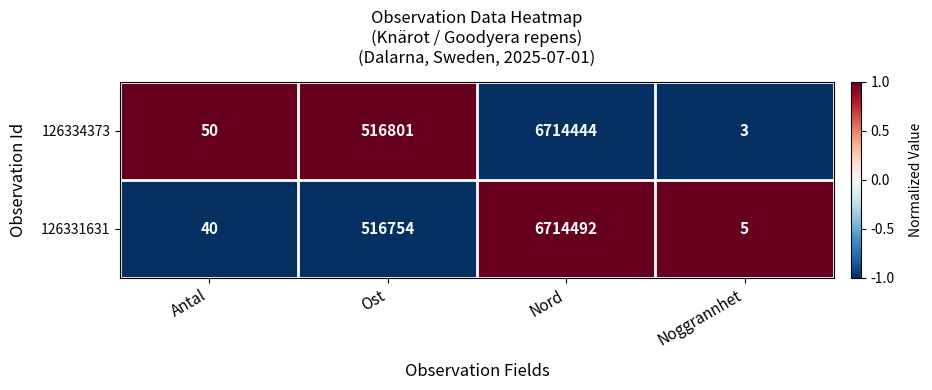

What value does the 126334373 series have at Nord, to the nearest 50?

6714450